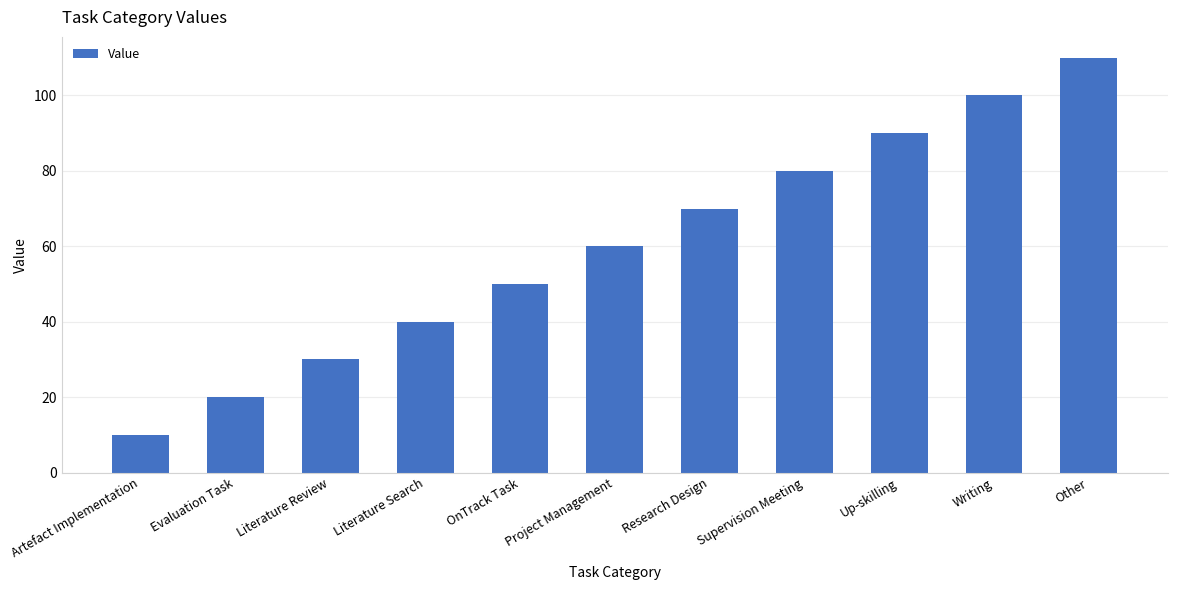

Which label corresponds to the smallest value in the chart?

Artefact Implementation